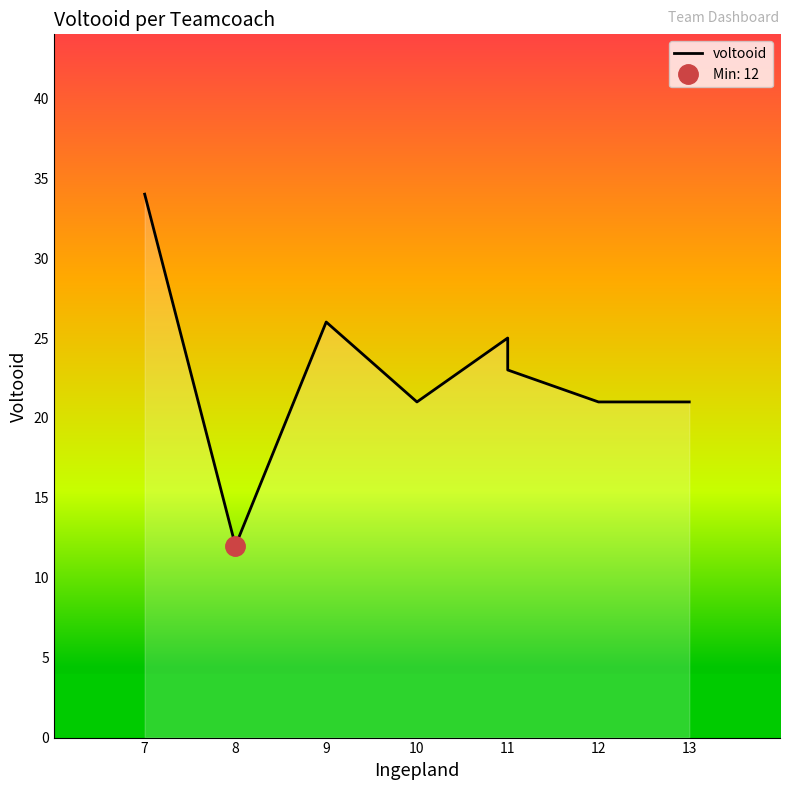

What is the label of the 8th point from the right?

7